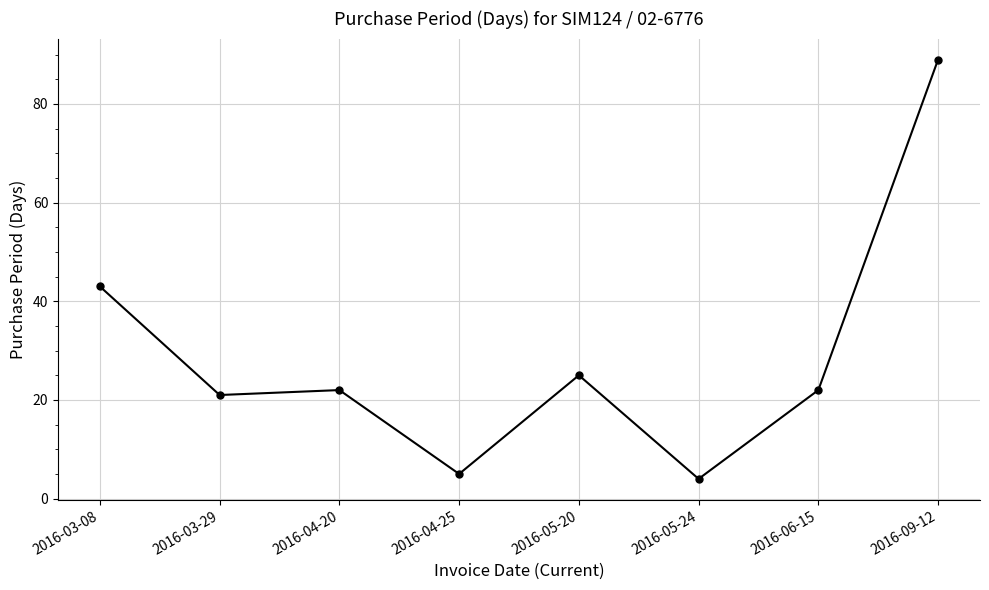

Where is the data nearest to the value 46?

2016-03-08